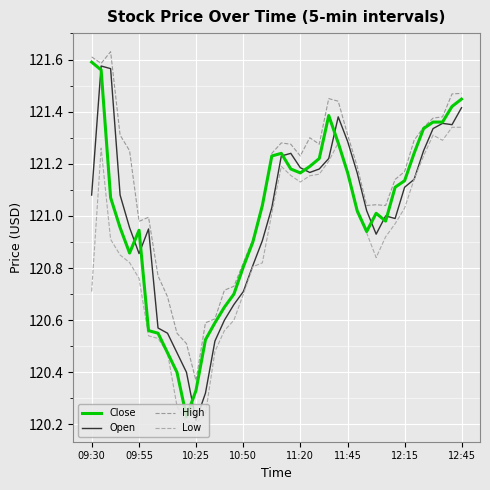

Where does the Close series first go above 121?

09:30